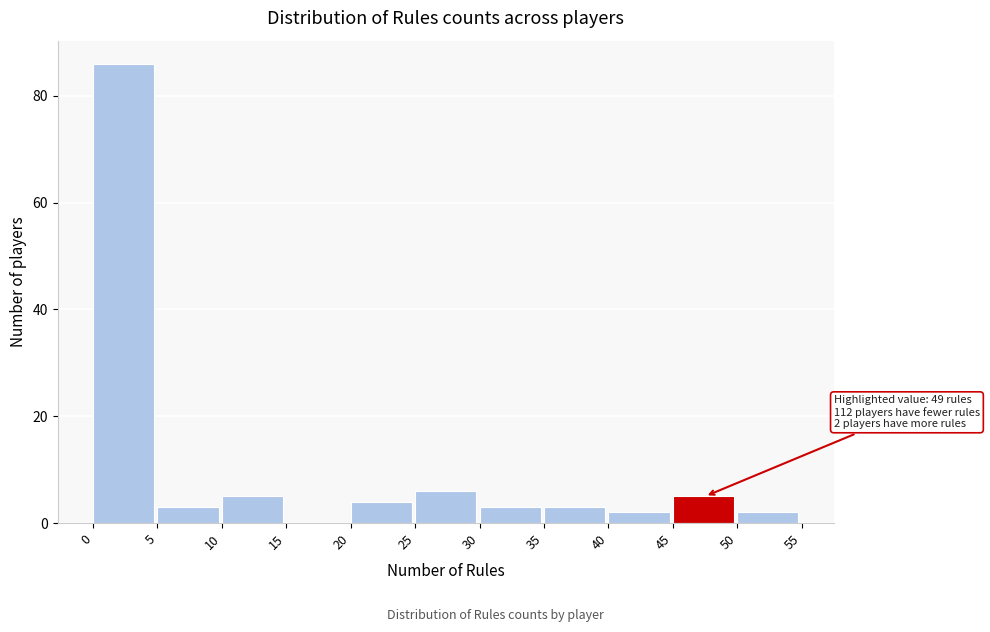

Over which range of the x-axis is the bar tallest?

0 to 5